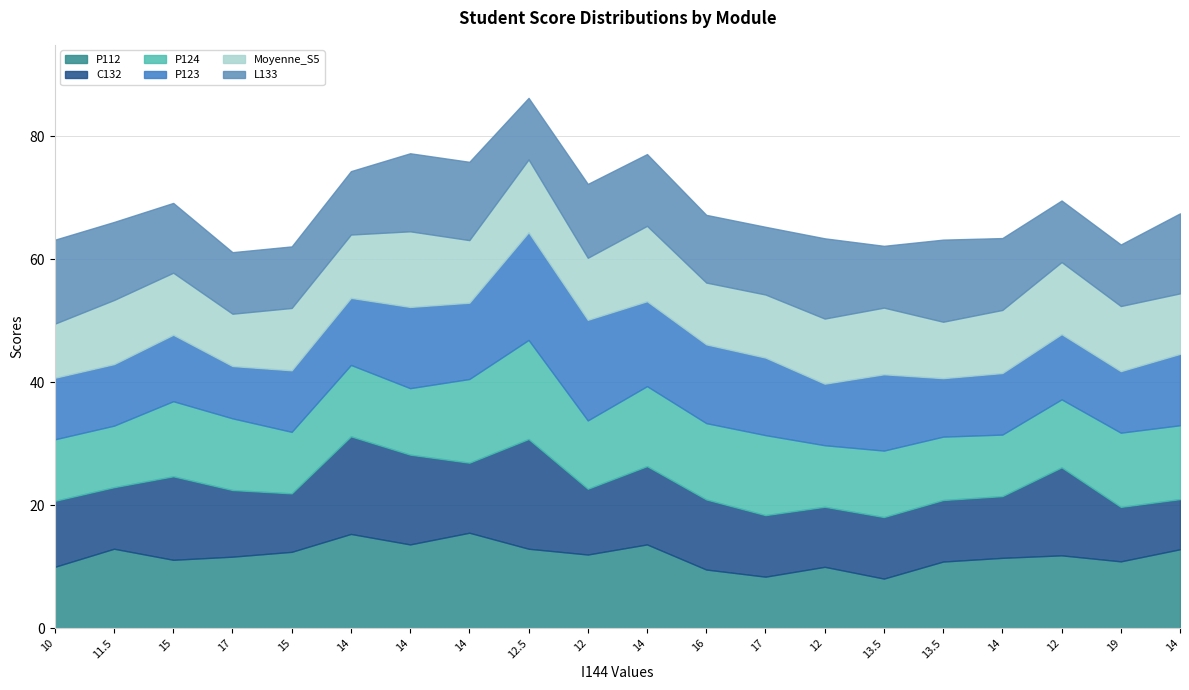

Which has a higher value, 19 or 14?

14